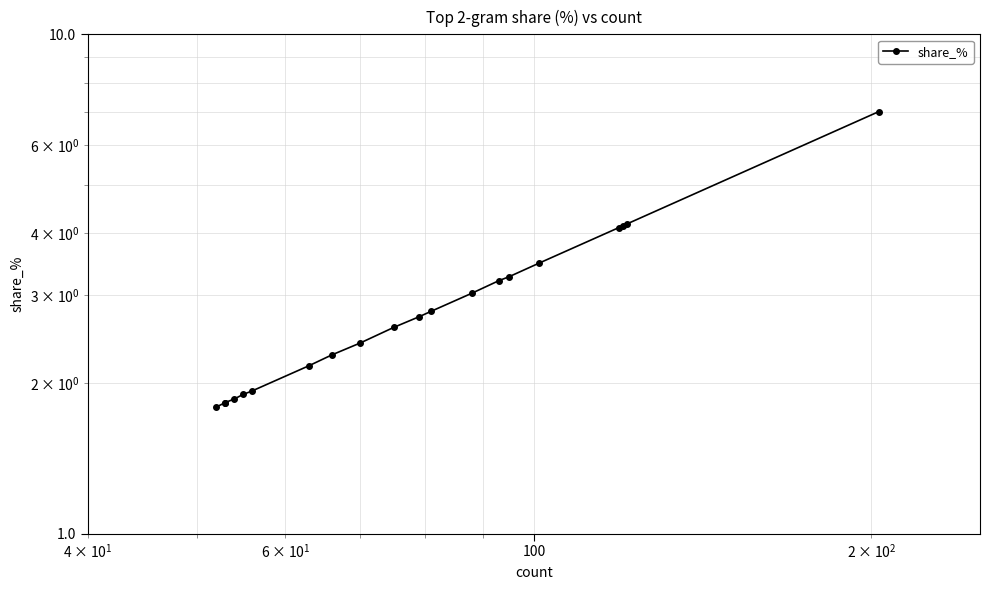

Reading left to right, what are all the values shown in this chart?

1.8	1.8	1.8	1.9	1.9	1.9	2.2	2.3	2.4	2.6	2.7	2.8	3.0	3.2	3.3	3.5	4.1	4.1	4.2	7.0